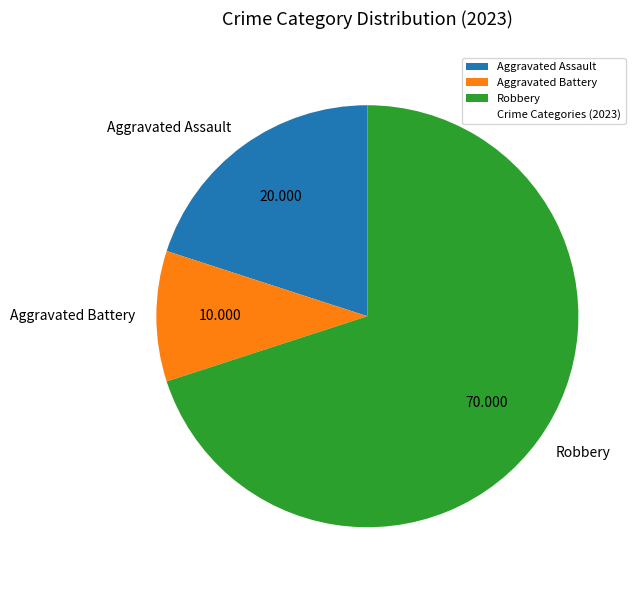

Which has a higher value, Aggravated Assault or Aggravated Battery?

Aggravated Assault